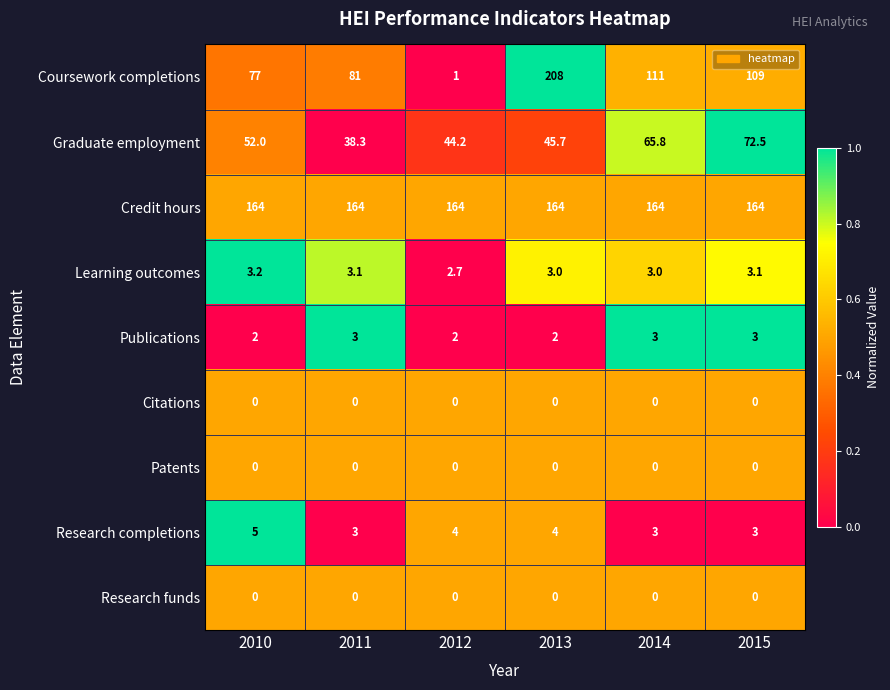

The value of Learning outcomes at 2011 is 5.3. True or false?

False